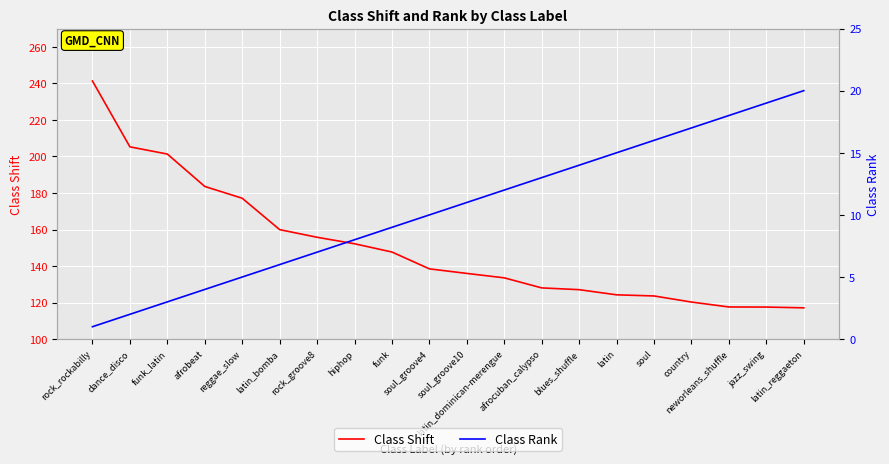

What is the average value of the Class Shift series?

150.4